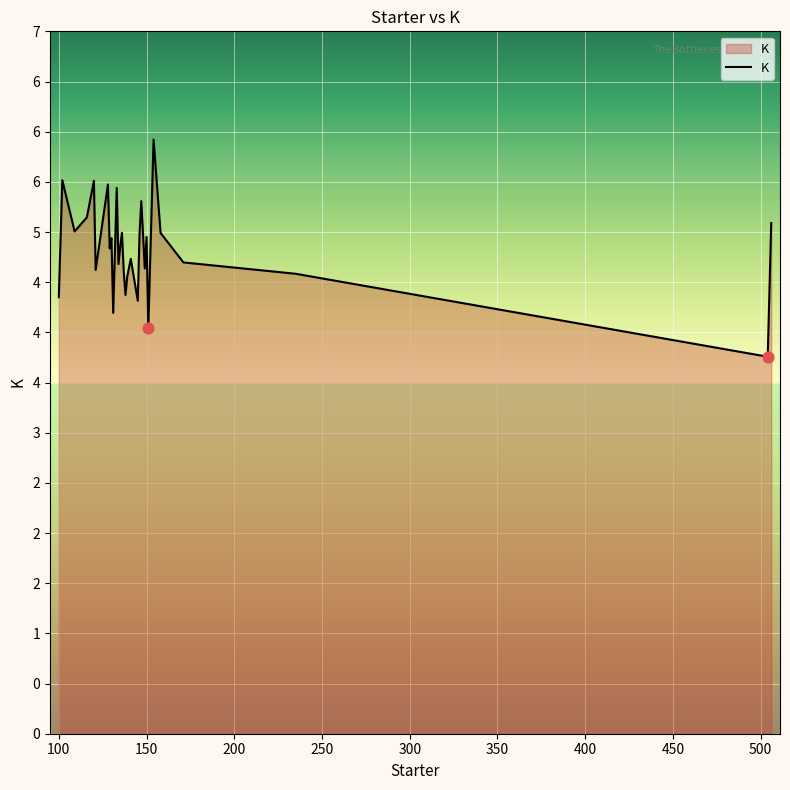

Is this an area chart (filled region under the line)?

Yes